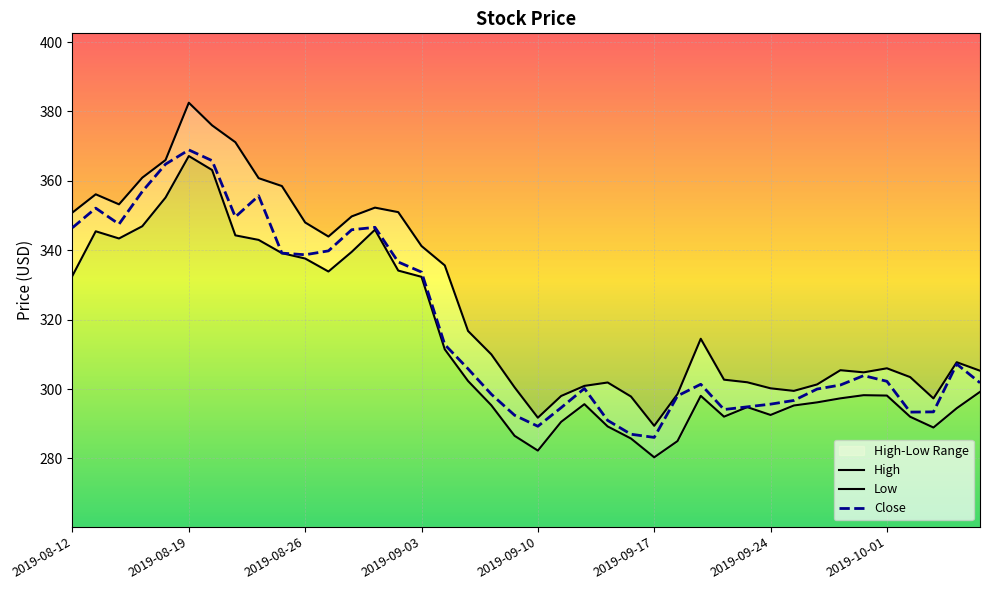

Is it true that High equals 305.4 at 33?

True